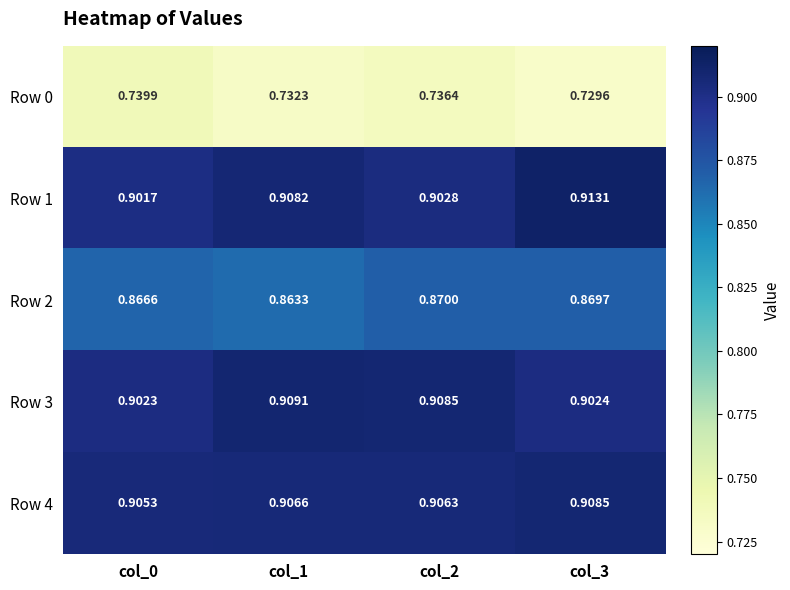

Which series has the largest range (max minus min)?

Row 1